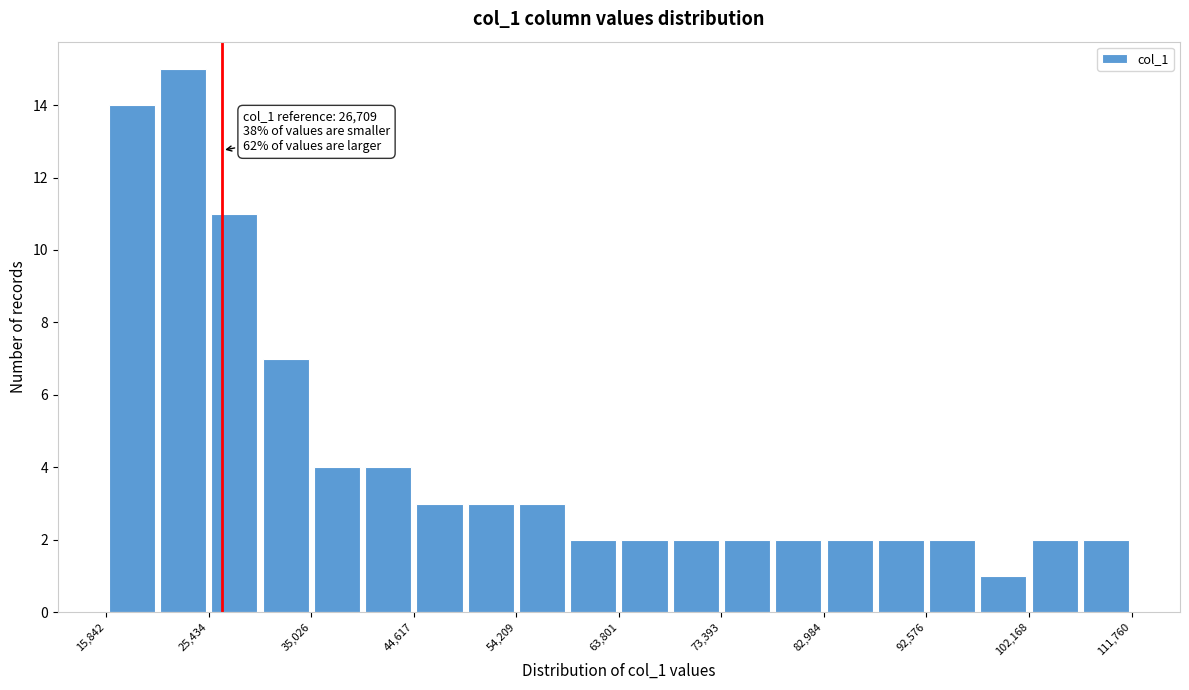

Over which range of the x-axis is the bar tallest?

21000 to 25000